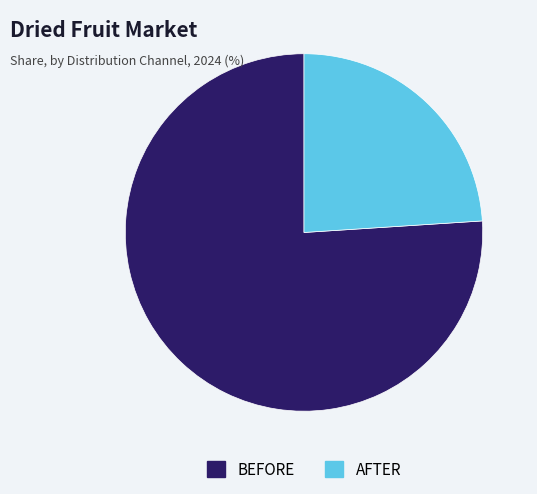

Is the sum of BEFORE and AFTER greater than half?

Yes